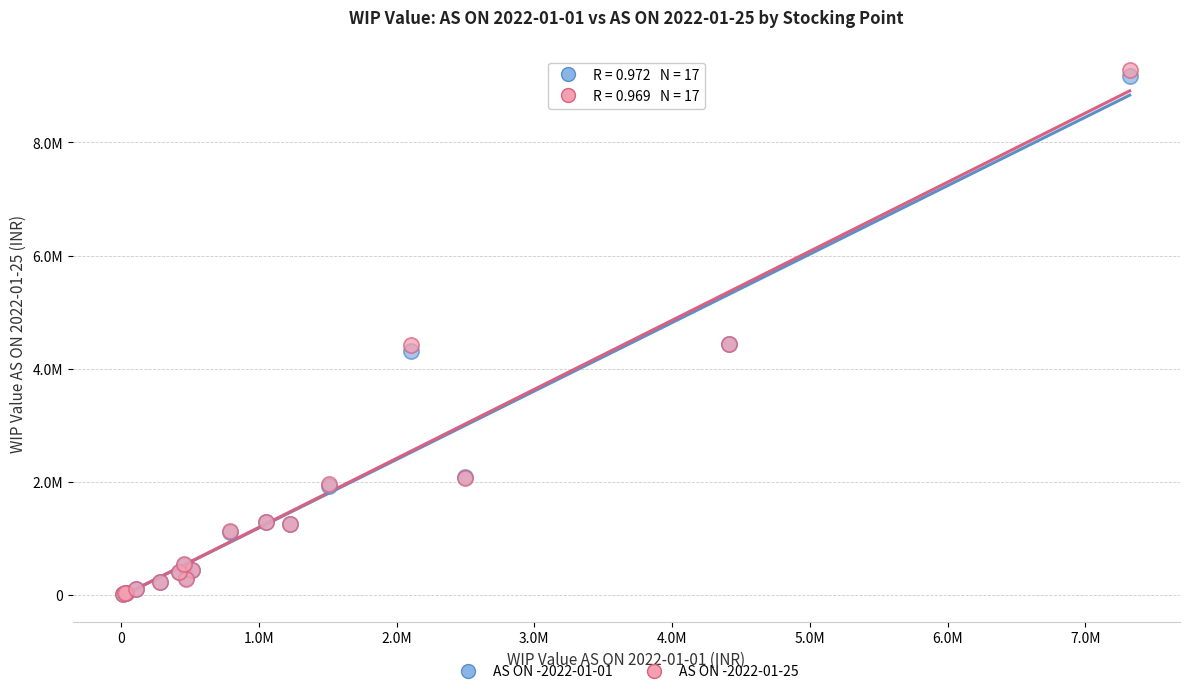

What are all the series names shown in the legend?

AS ON -2022-01-01, AS ON -2022-01-25